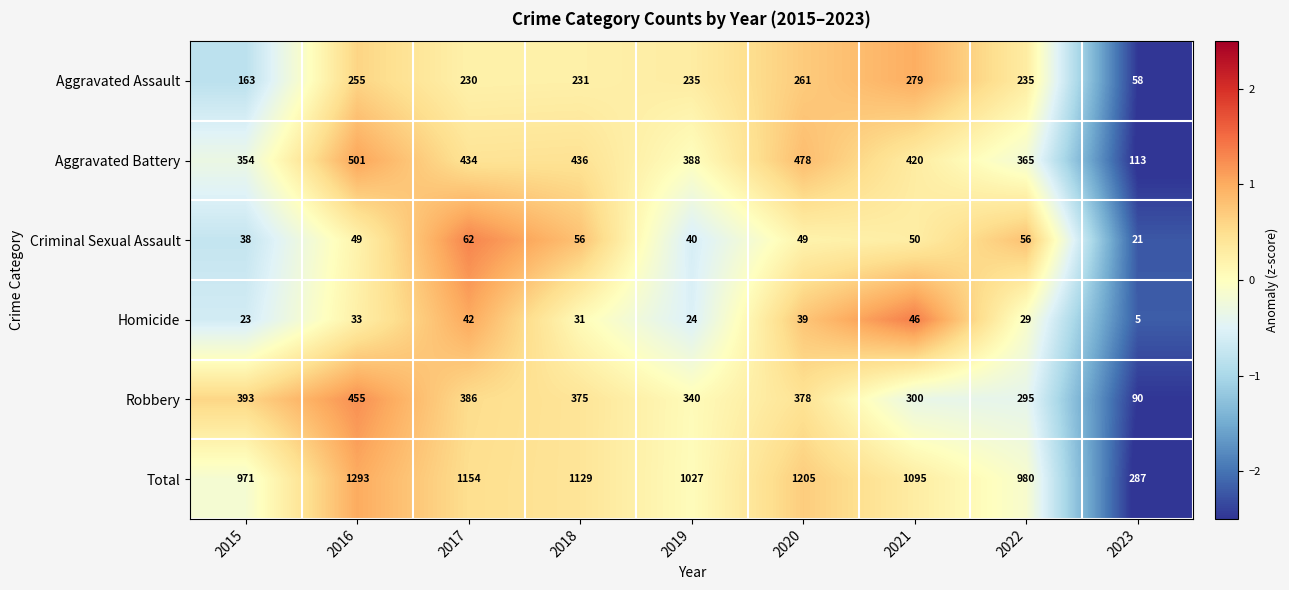

The value of Robbery at 2021 is 300. True or false?

True